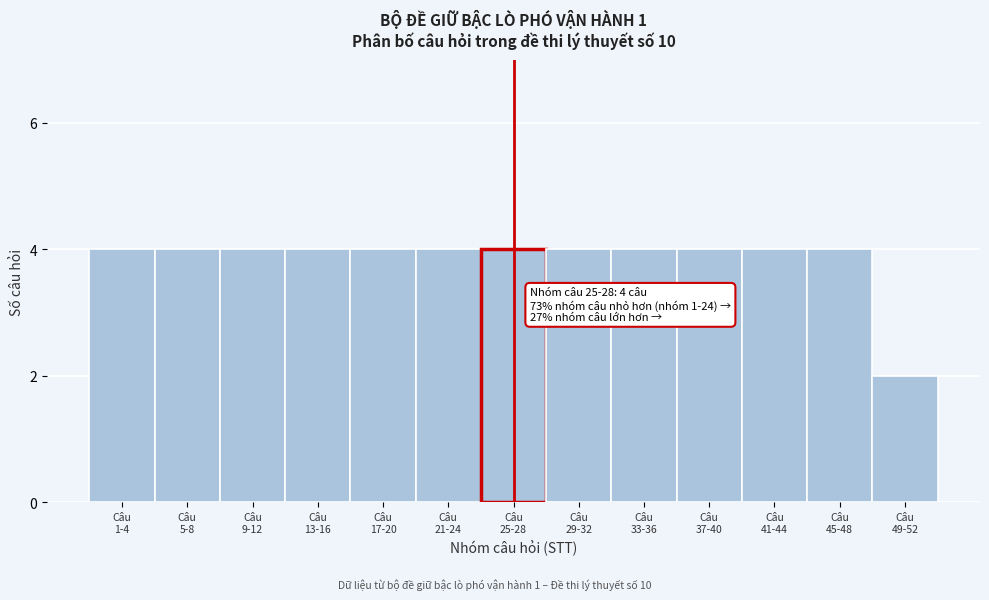

Reading left to right, what are all the values shown in this chart?

4	4	4	4	4	4	4	4	4	4	4	4	2